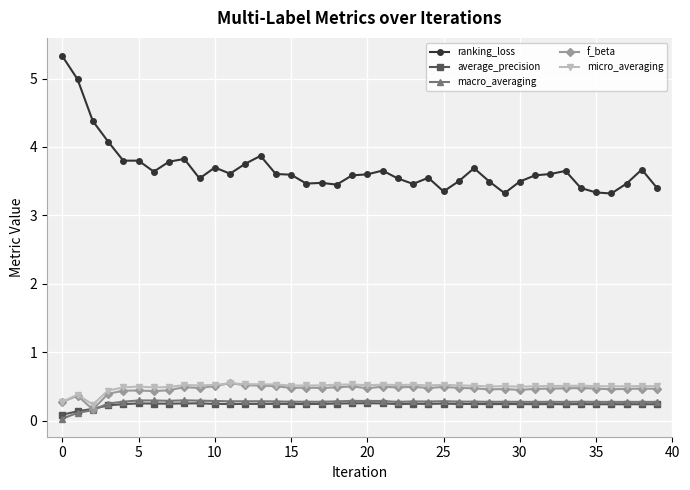

True or false: ranking_loss and average_precision cross at least once.

False